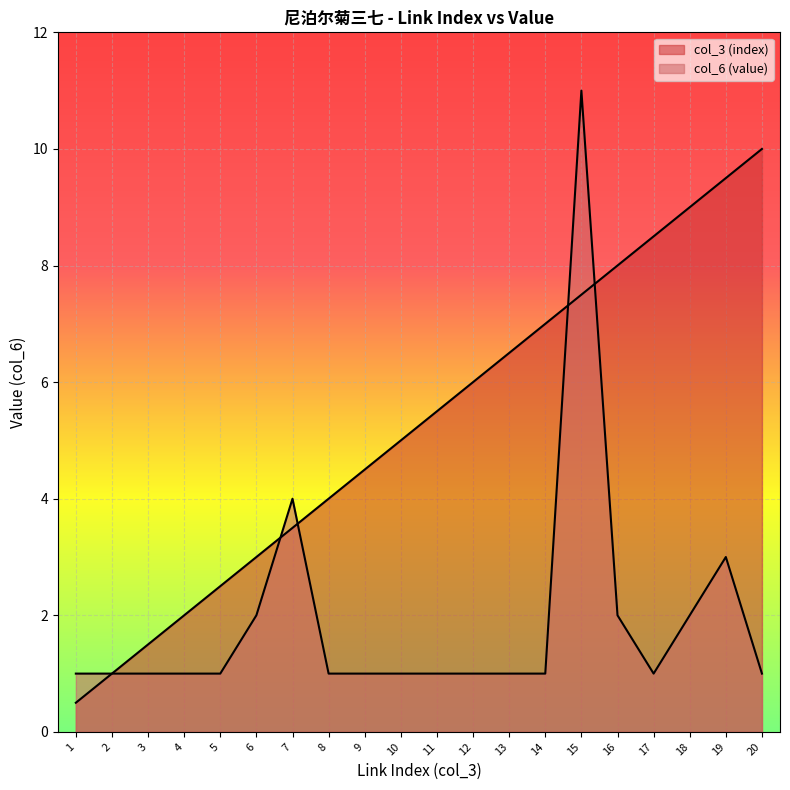

What is the value of the col_3 (index) point at the 12th from the left?

6.0